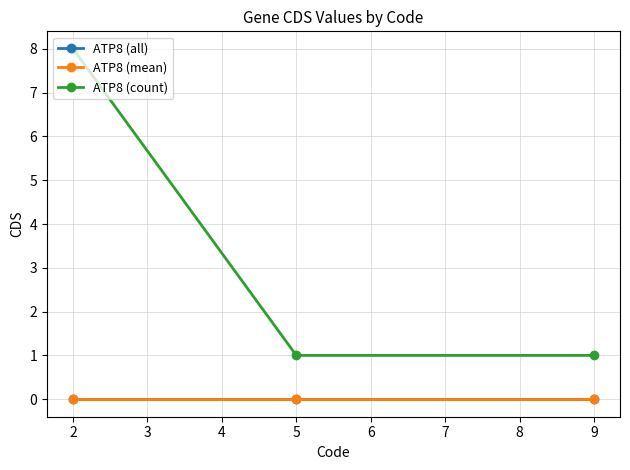

Does the chart have visible grid lines?

Yes